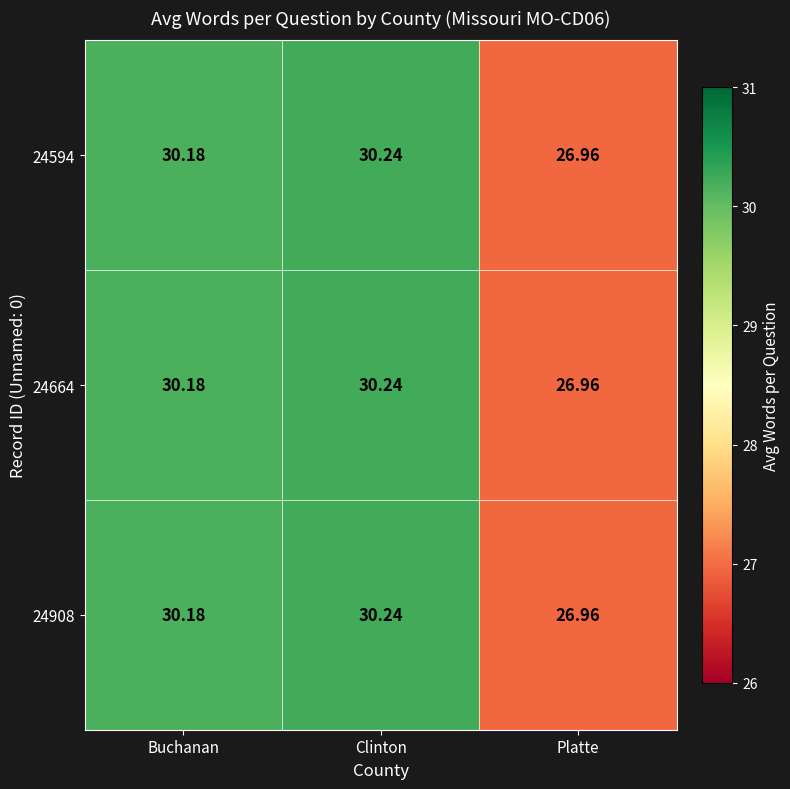

At which category does the chart reach its peak across all series?

Clinton